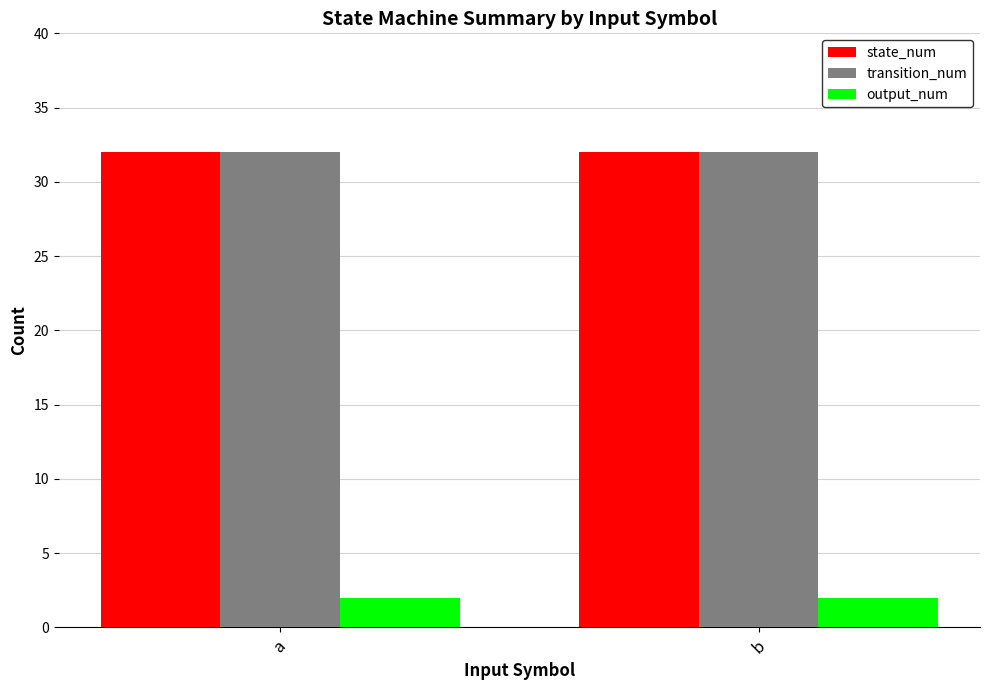

How many bars are there in total?

6